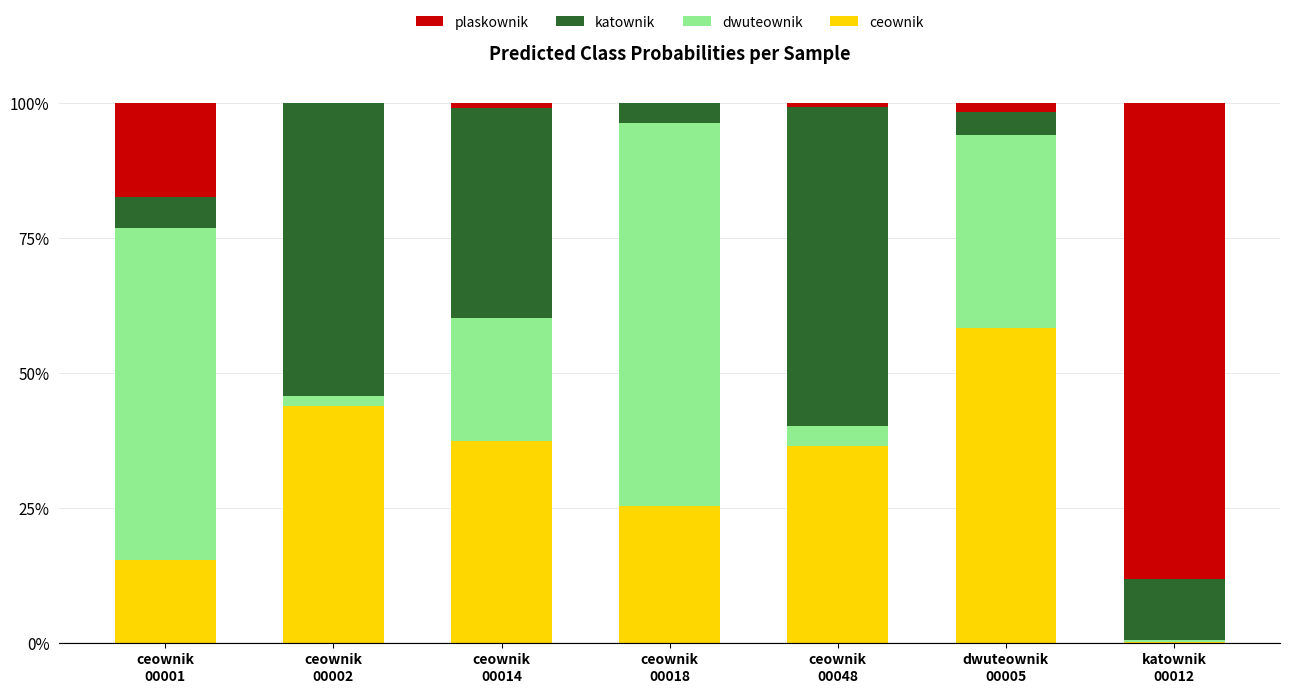

The katownik series shows 0.2 at ceownik
00048. True or false?

False